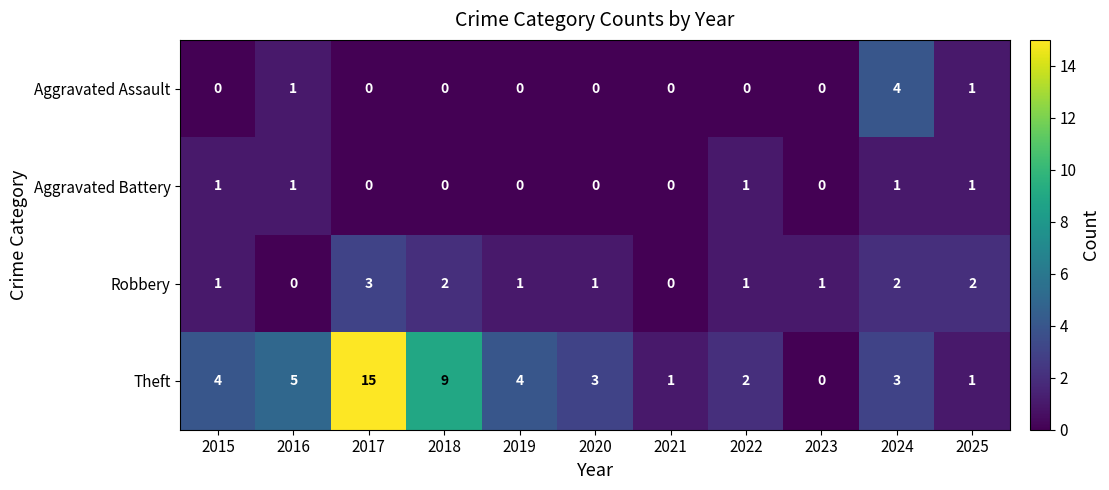

What is the greatest value displayed?

15